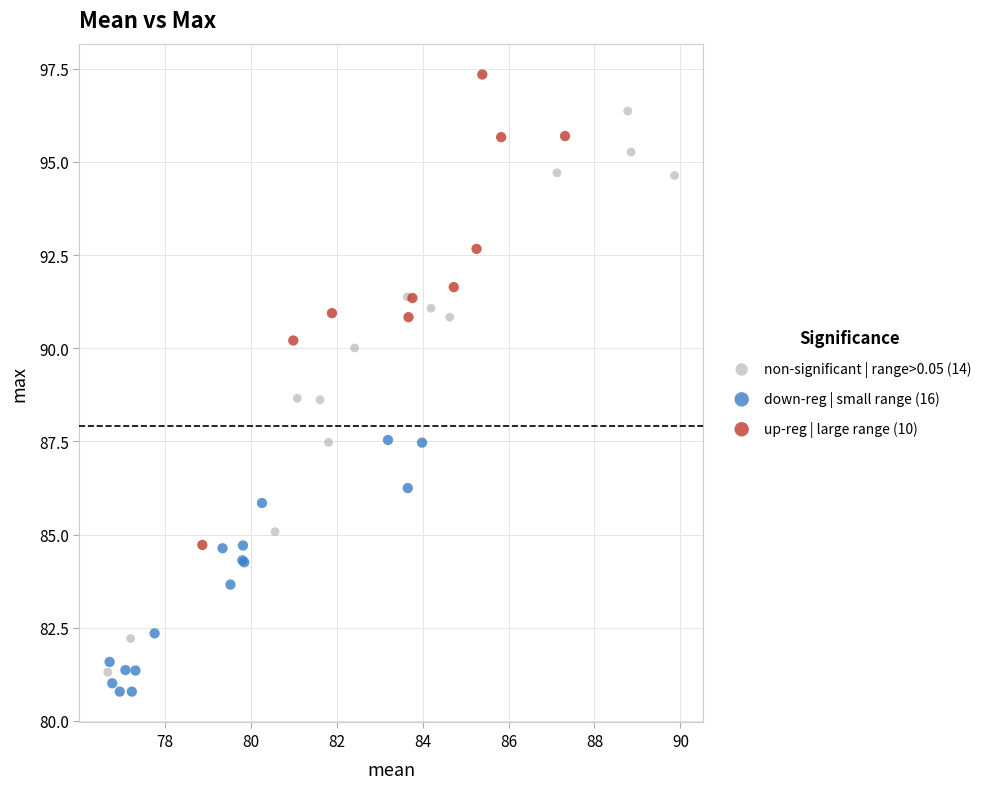

Which series reaches the maximum Y coordinate?

up-reg | large range (10)